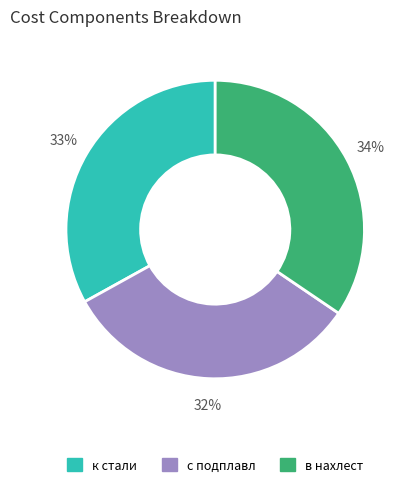

To the nearest percent, what portion does к стали represent?

33%